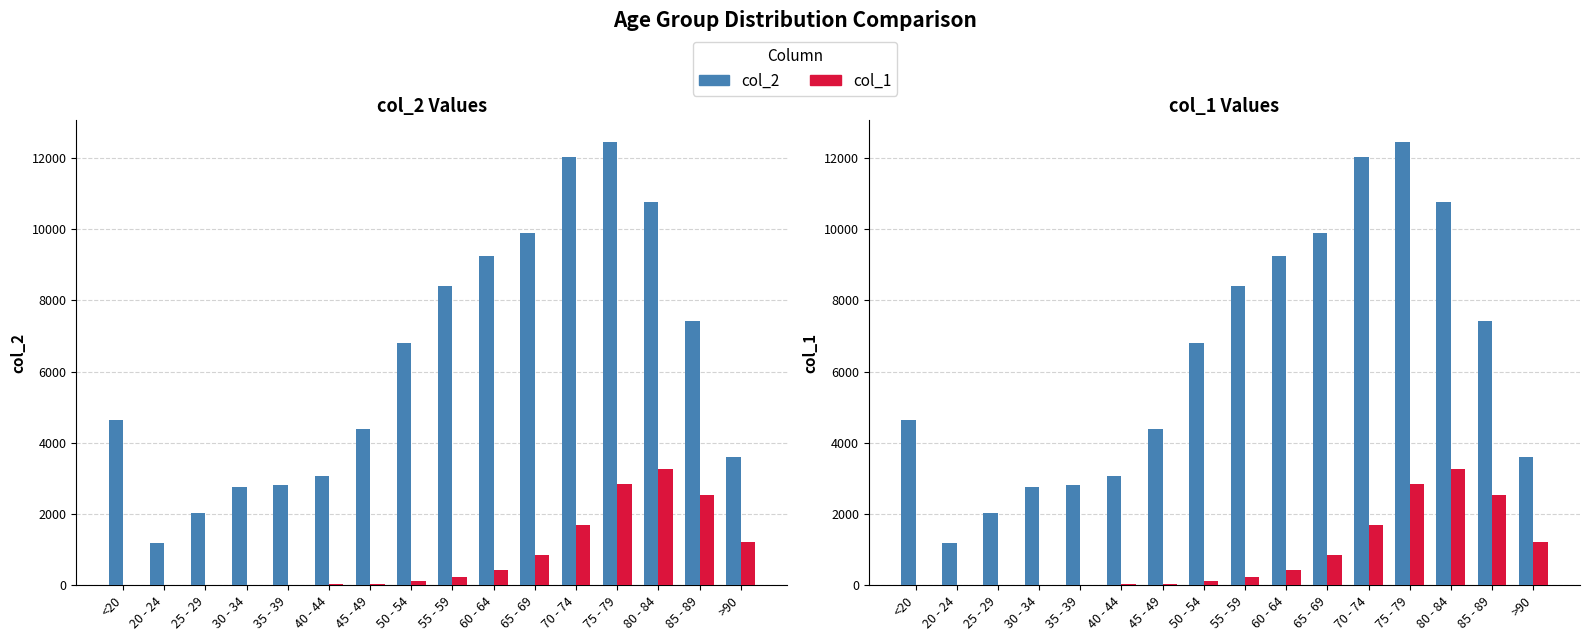

Rank the series by their average value, from highest to lowest.

col_2, col_1